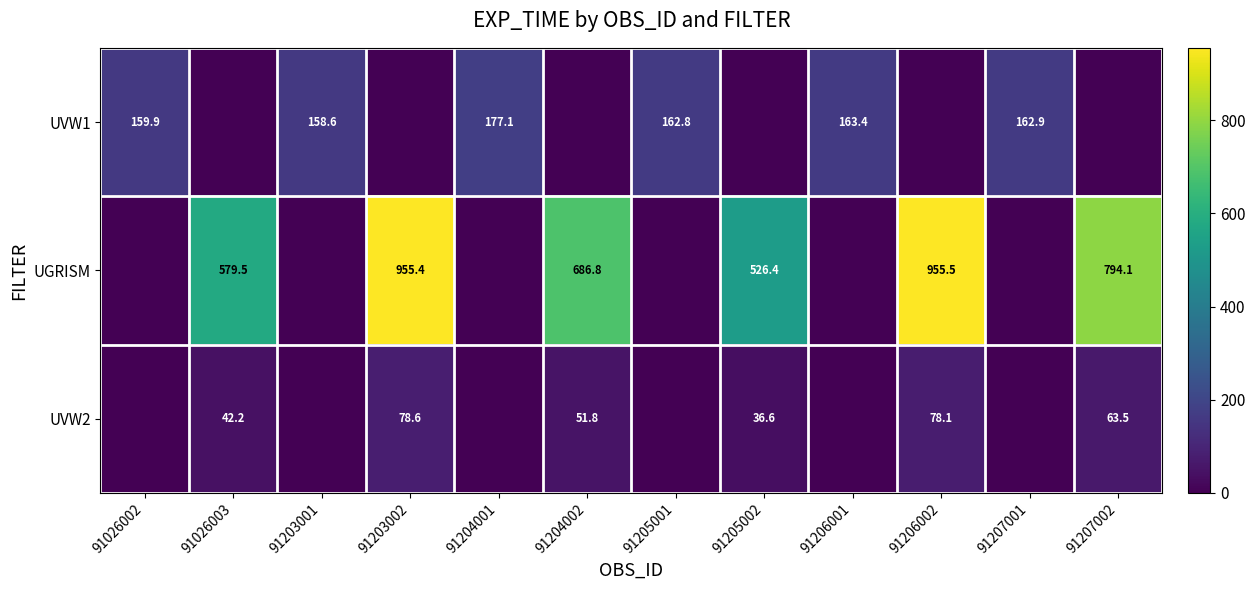

What is the total value across all series at 91203002?

1034.0